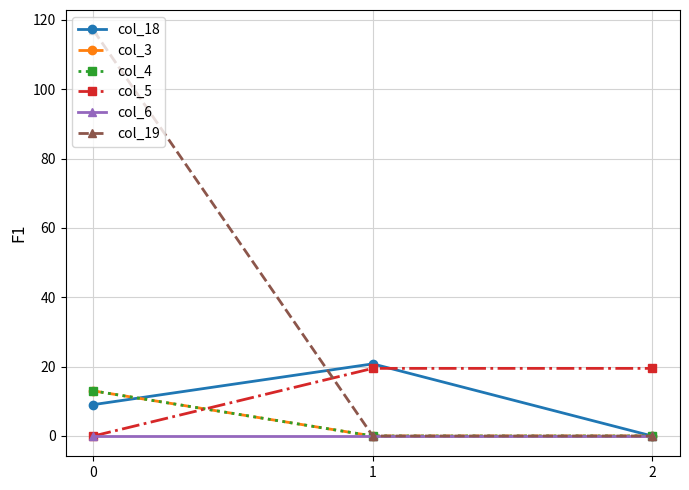

Which series has the widest spread of values?

col_19